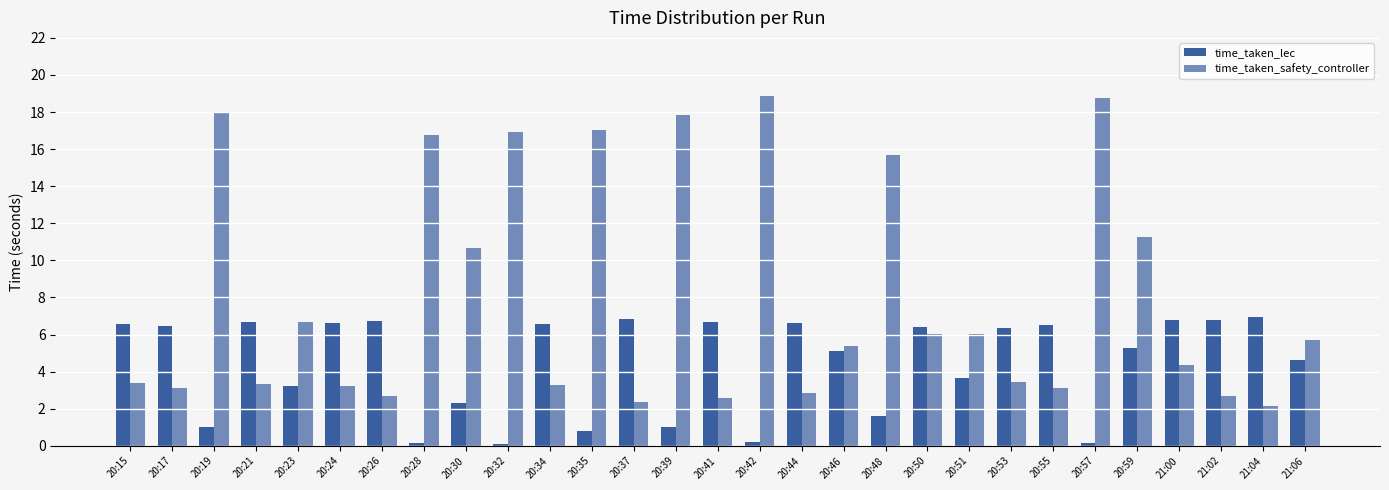

How many values in the time_taken_safety_controller series exceed 5?

15